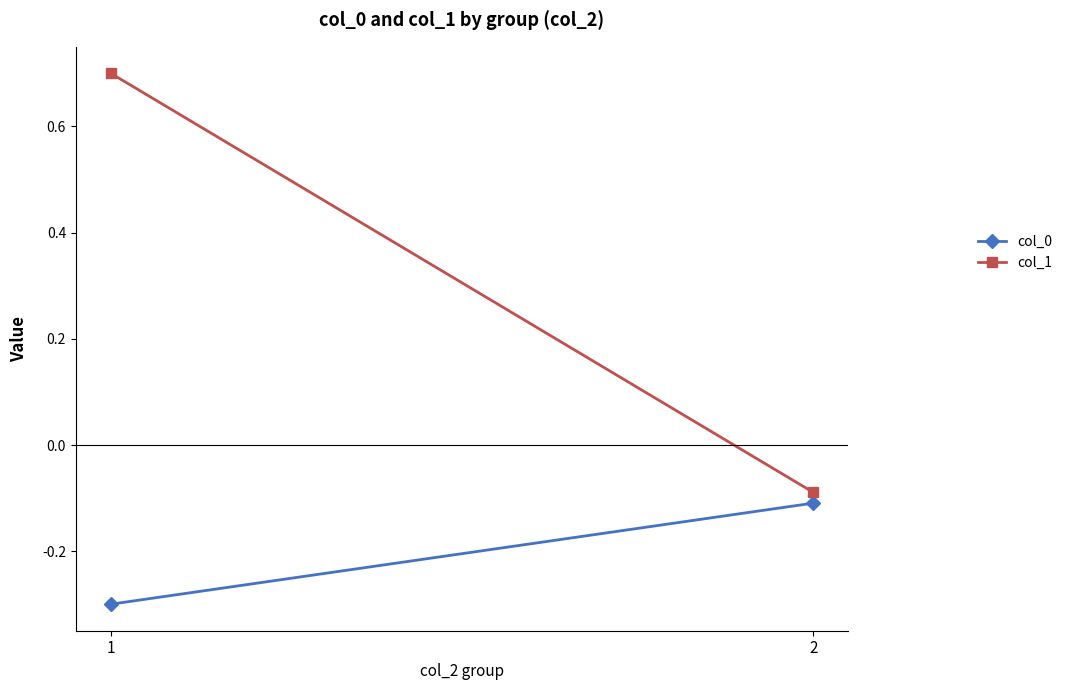

What value does the col_0 series have at 1?

-0.3